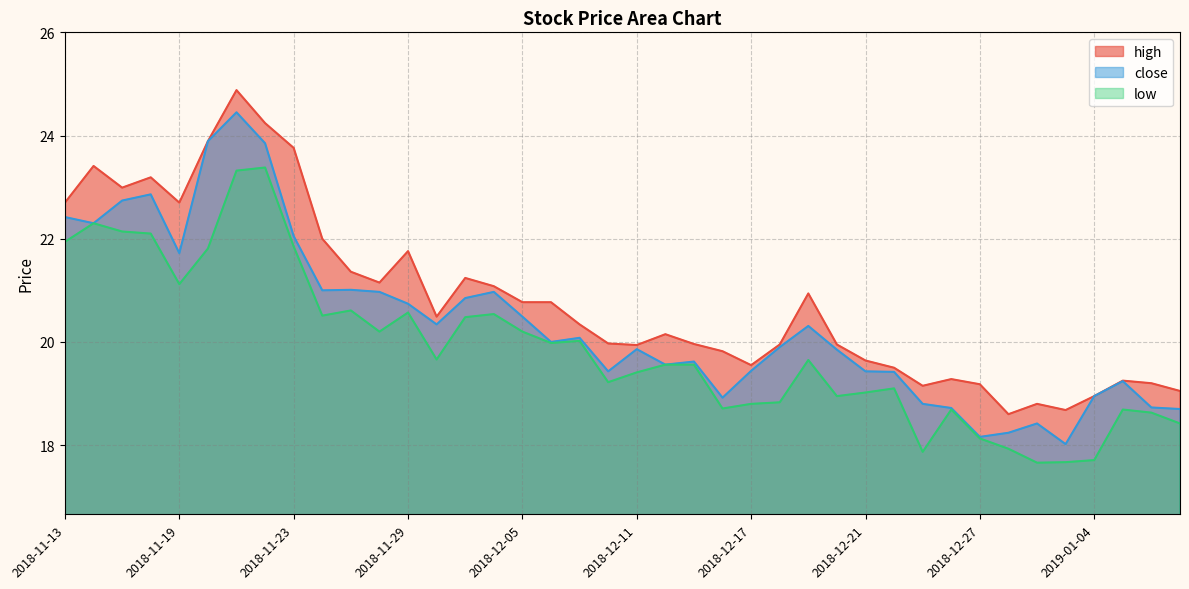

What are all the series names shown in the legend?

high, close, low